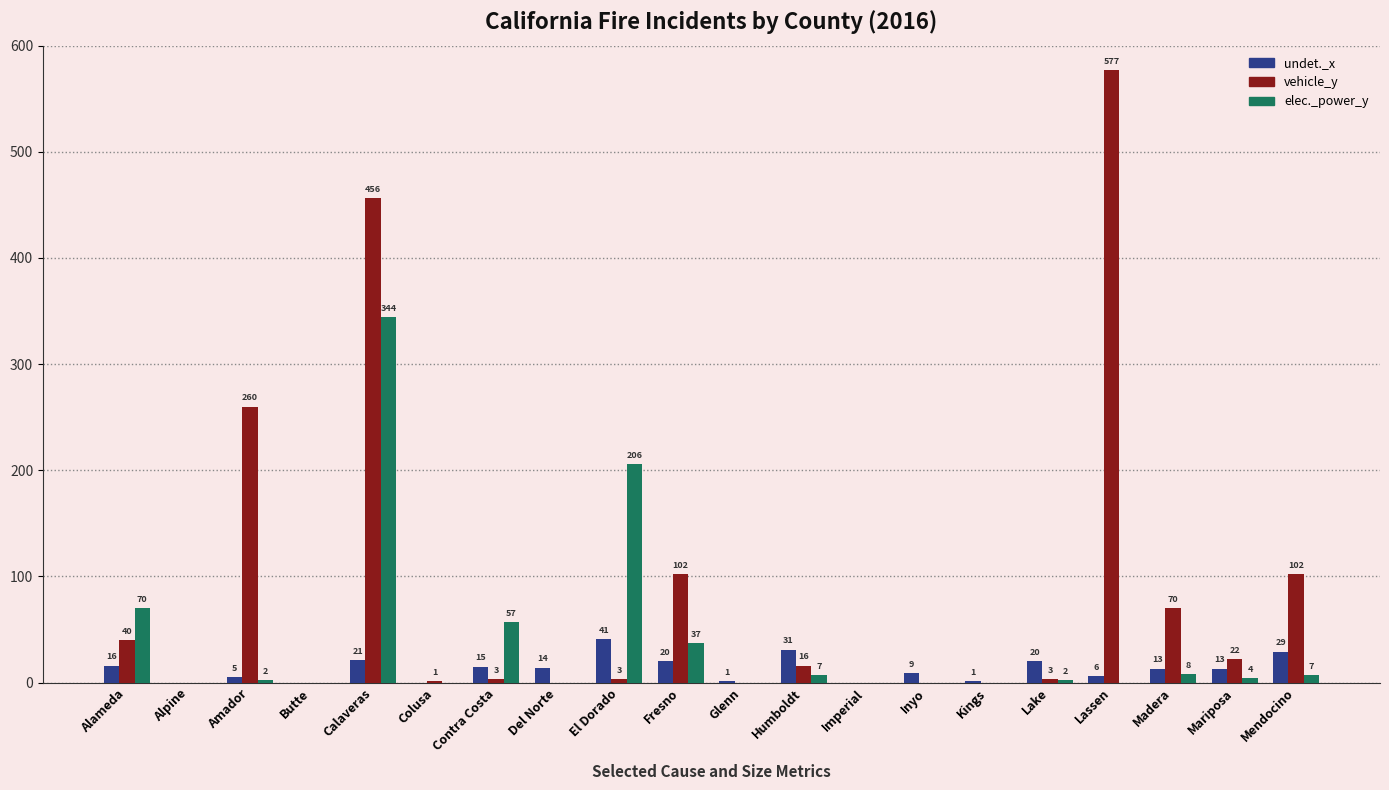

Are the bars horizontal?

No